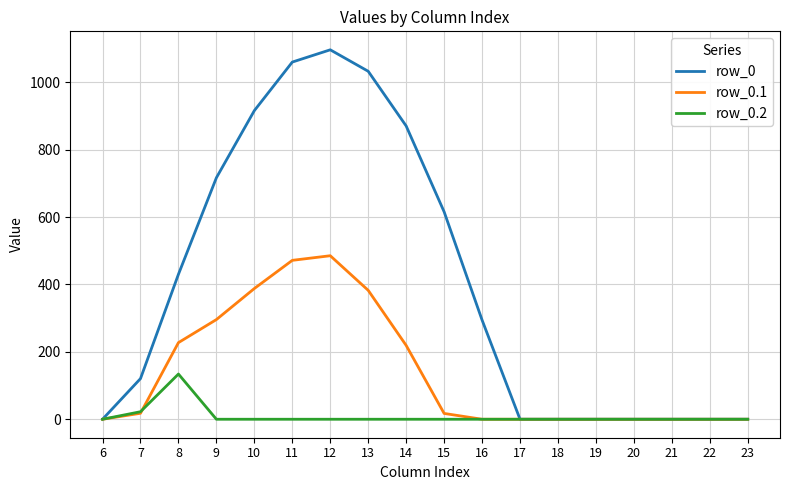

How many lines are shown in the chart?

3